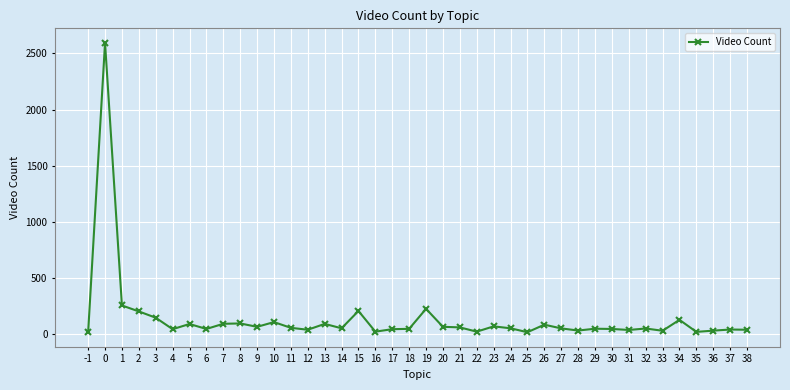

What is the difference between the values at 13 and 27?

40